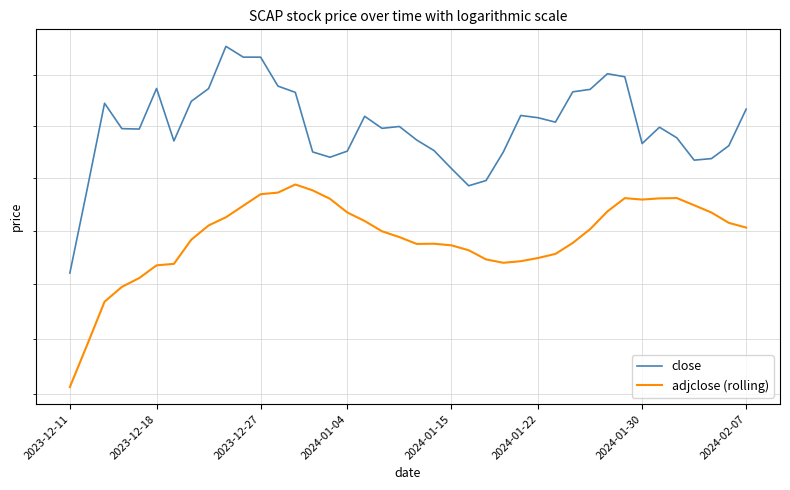

Is the value of close at 38 greater than the value of adjclose (rolling) at 30?

Yes